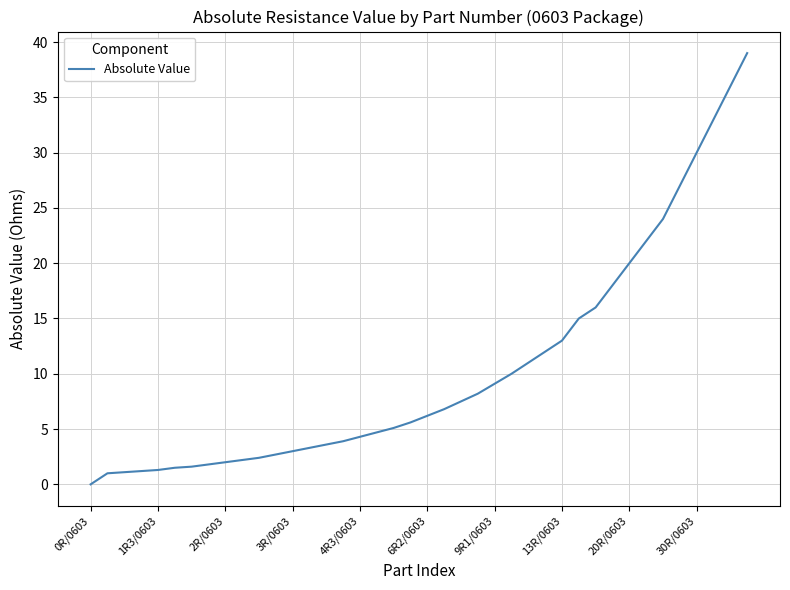

What is the maximum value shown in the chart?

39.0